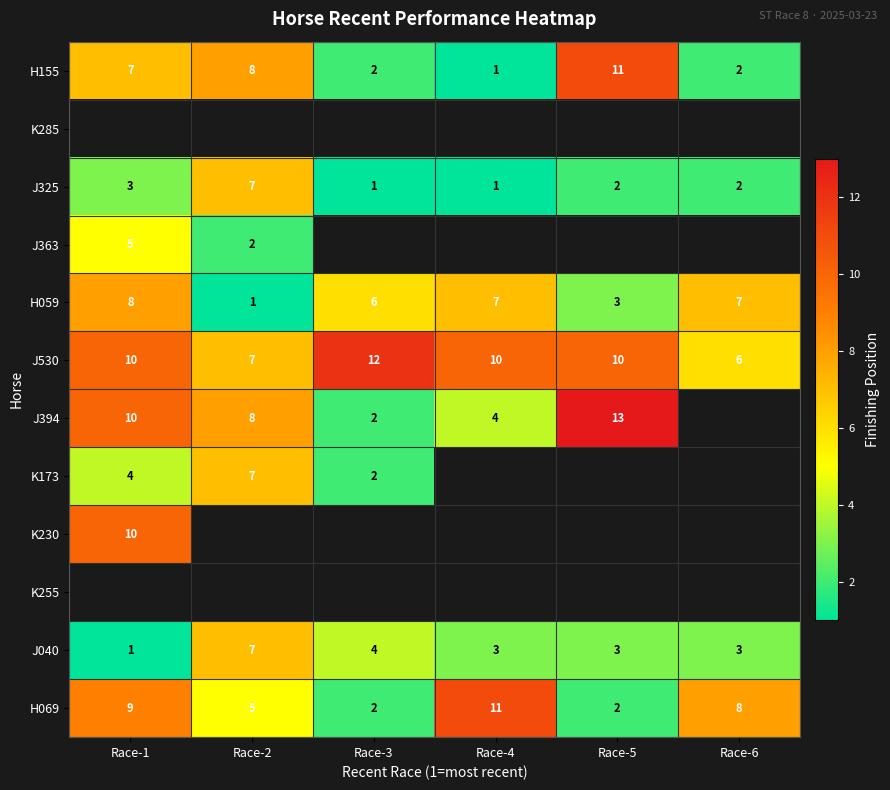

The H069 series shows 13.7 at Race-1. True or false?

False